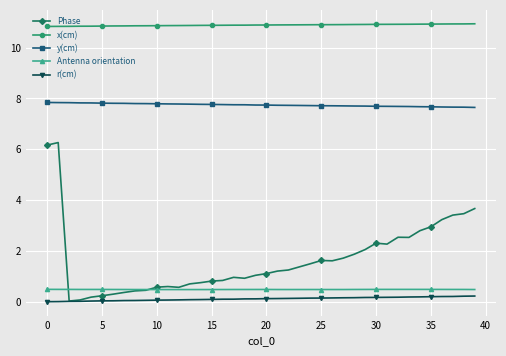

What is the difference between the maximum and minimum values in the Phase series?

6.2